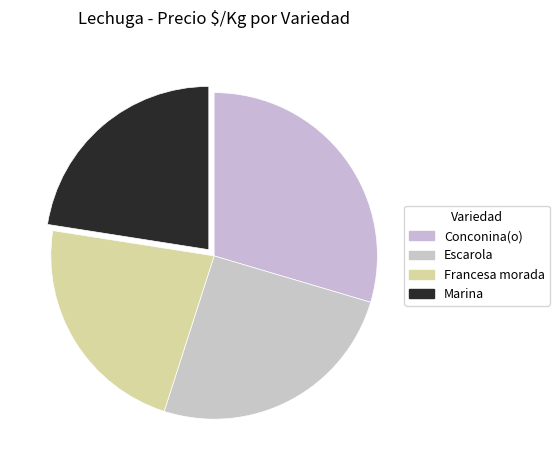

To the nearest percent, what portion does Francesa morada represent?

23%